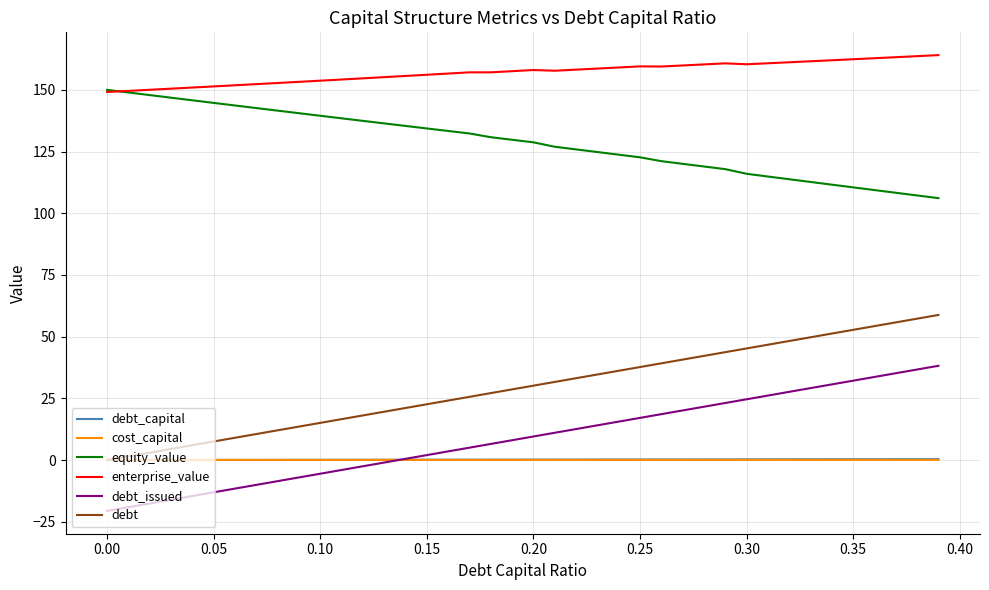

At how many categories does at least one series exceed 97?

40